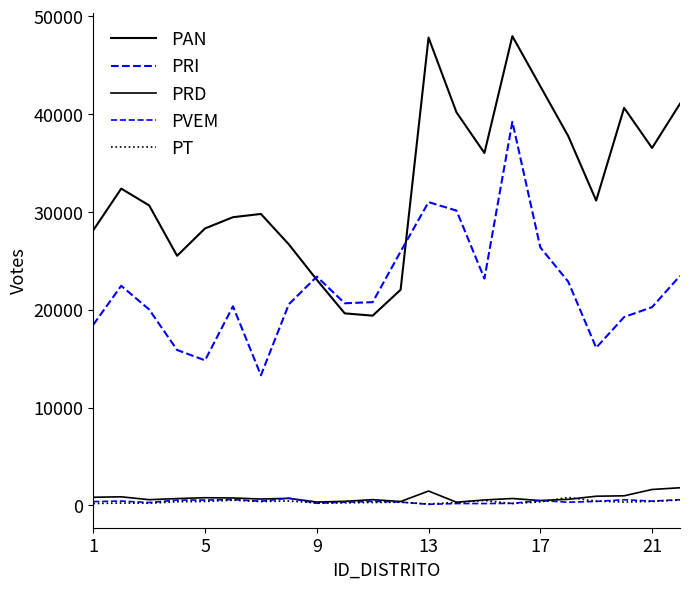

Between which two adjacent categories do PRD and PT first intersect?

16 and 17